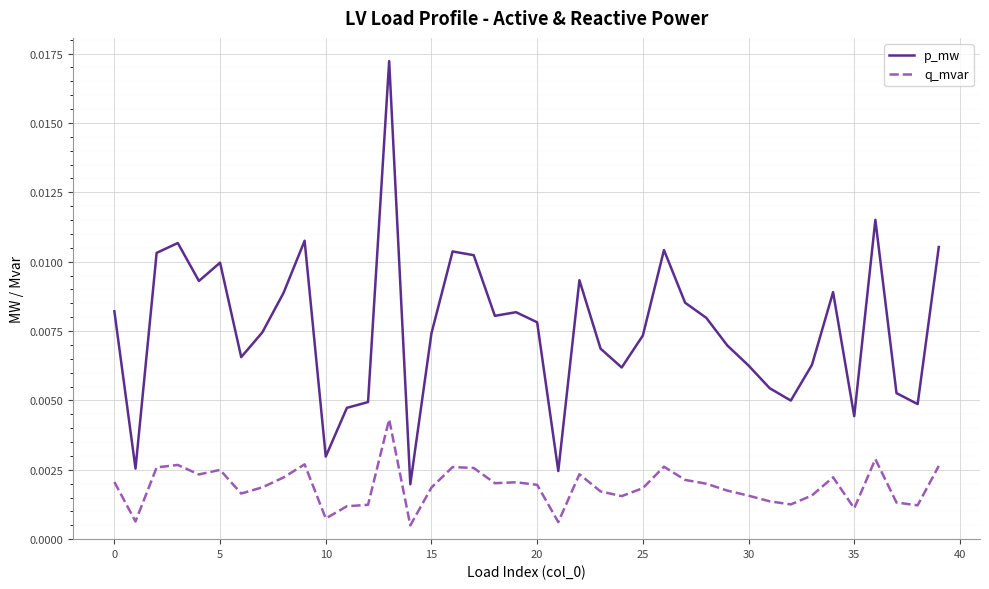

Which series has the widest spread of values?

p_mw